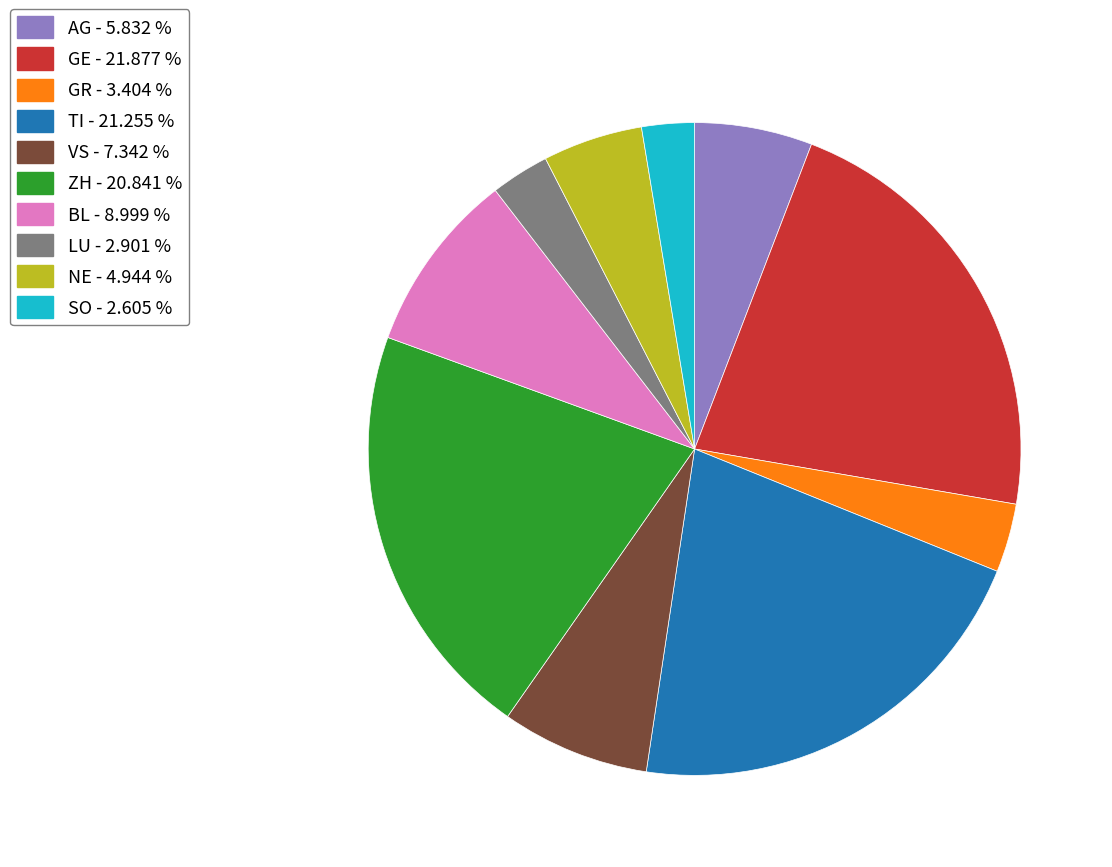

Approximately how many times larger is the value at ZH compared to TI?

1.0